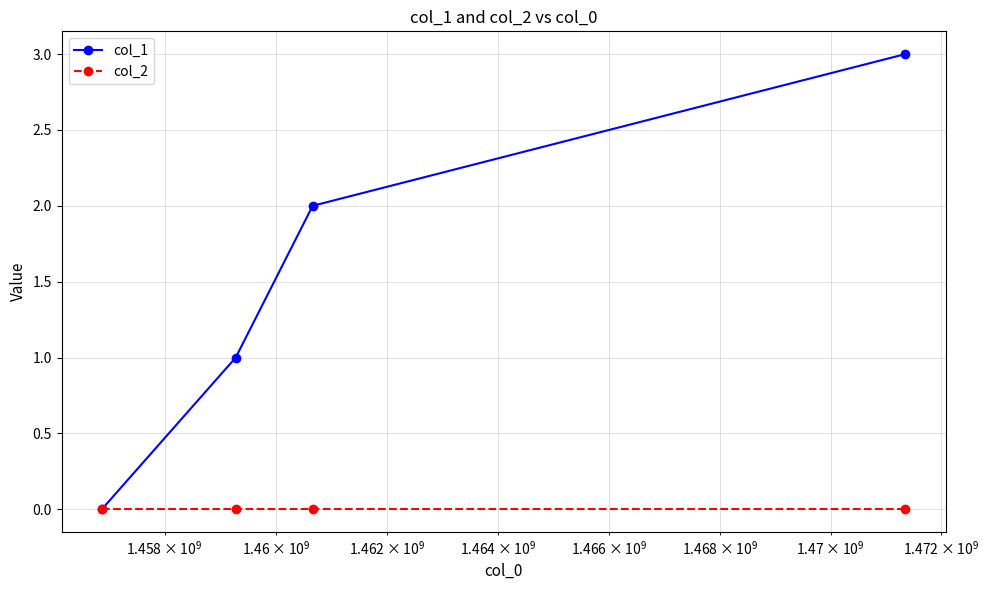

Which series has the widest spread of values?

col_1